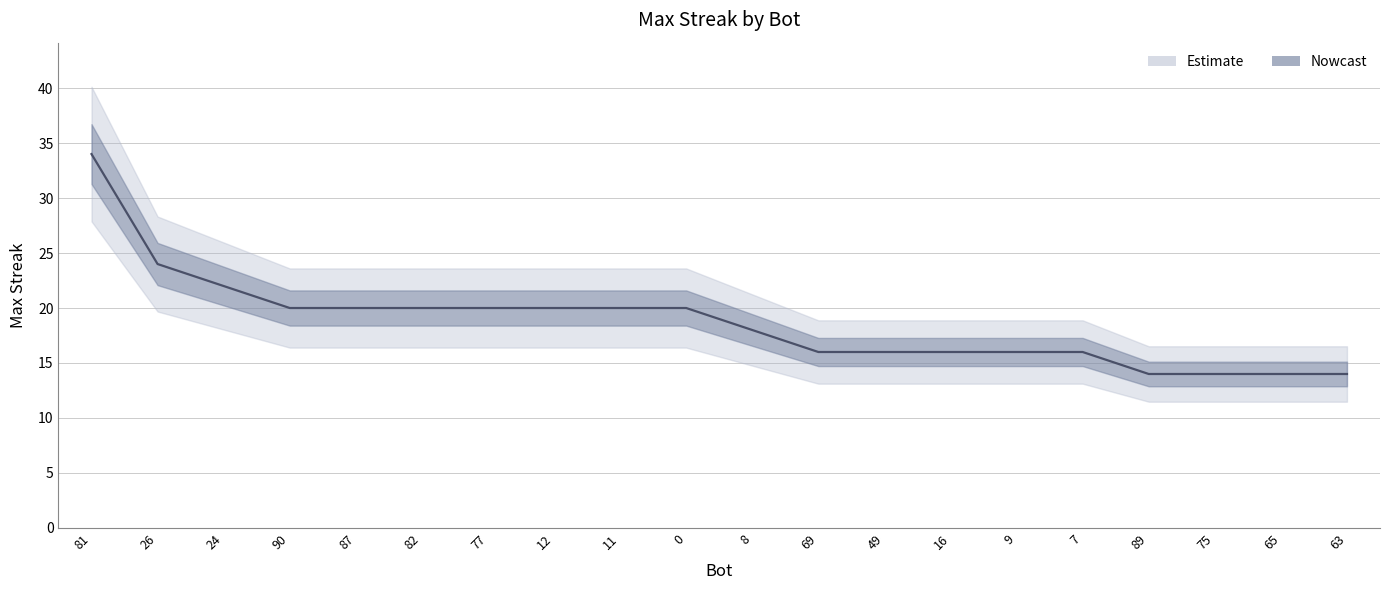

Reading right to left, transcribe all the data shown in this chart.

63=14	65=14	75=14	89=14	7=16	9=16	16=16	49=16	69=16	8=18	0=20	11=20	12=20	77=20	82=20	87=20	90=20	24=22	26=24	81=34